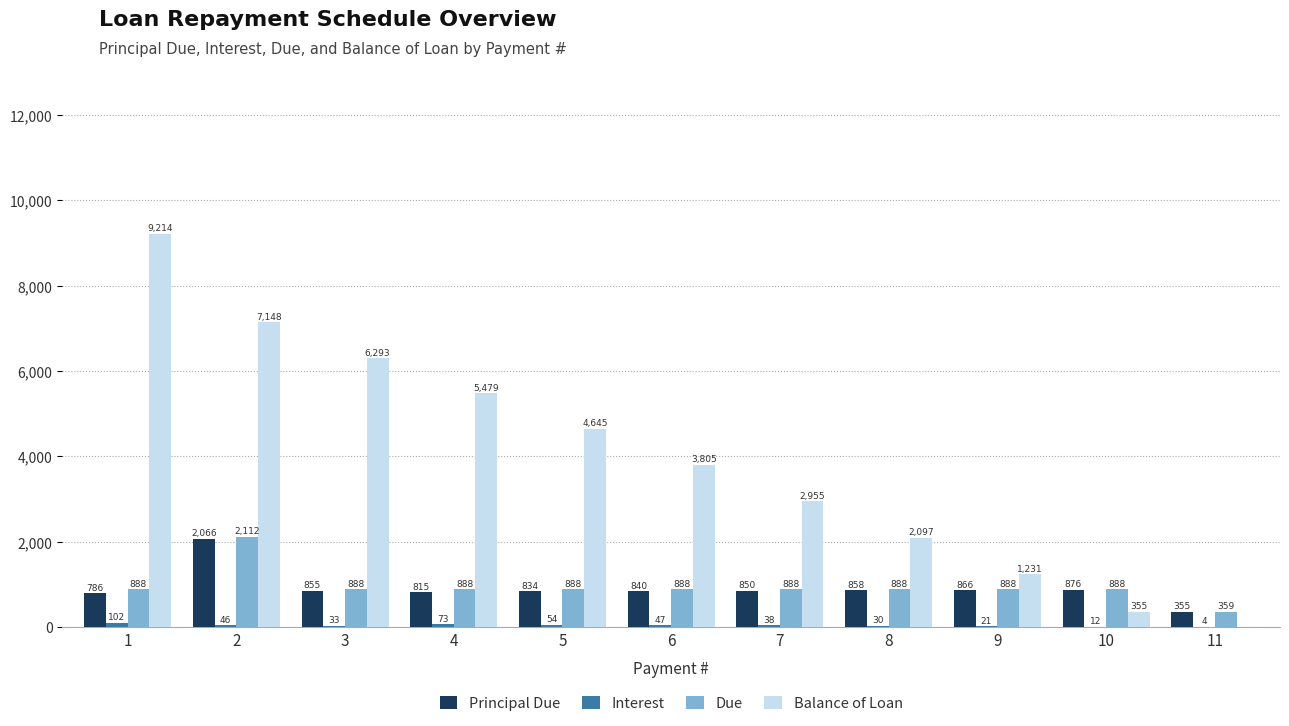

Are the bars grouped side by side (vs. stacked)?

Yes